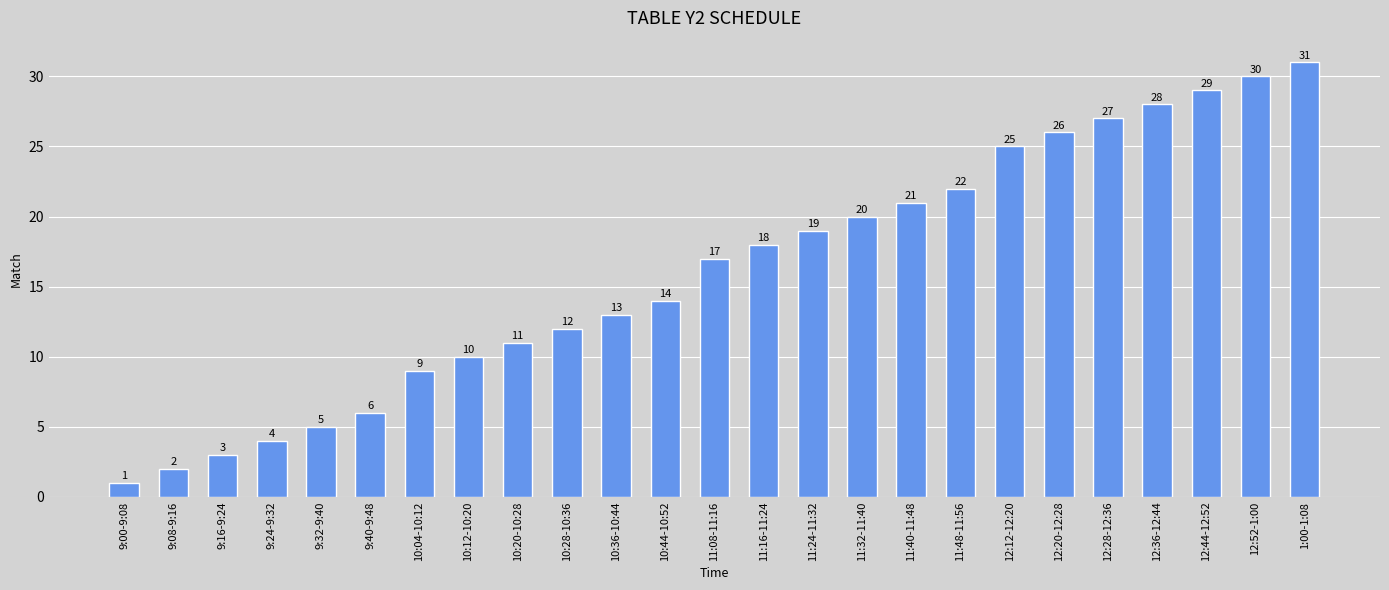

How many series are shown in this chart?

1